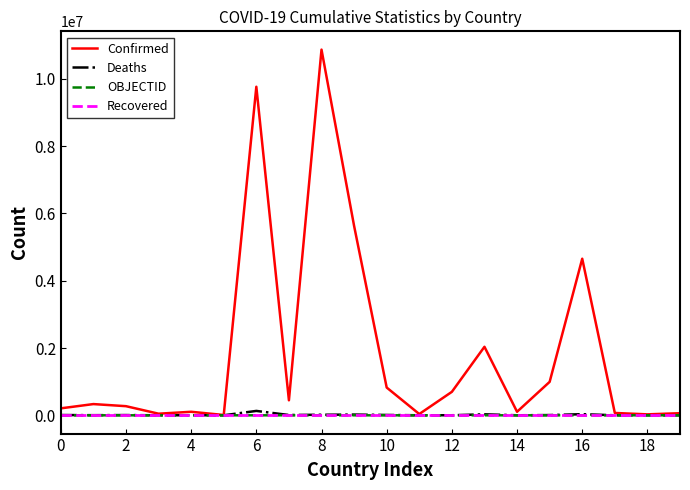

What is the greatest value displayed?

10870758